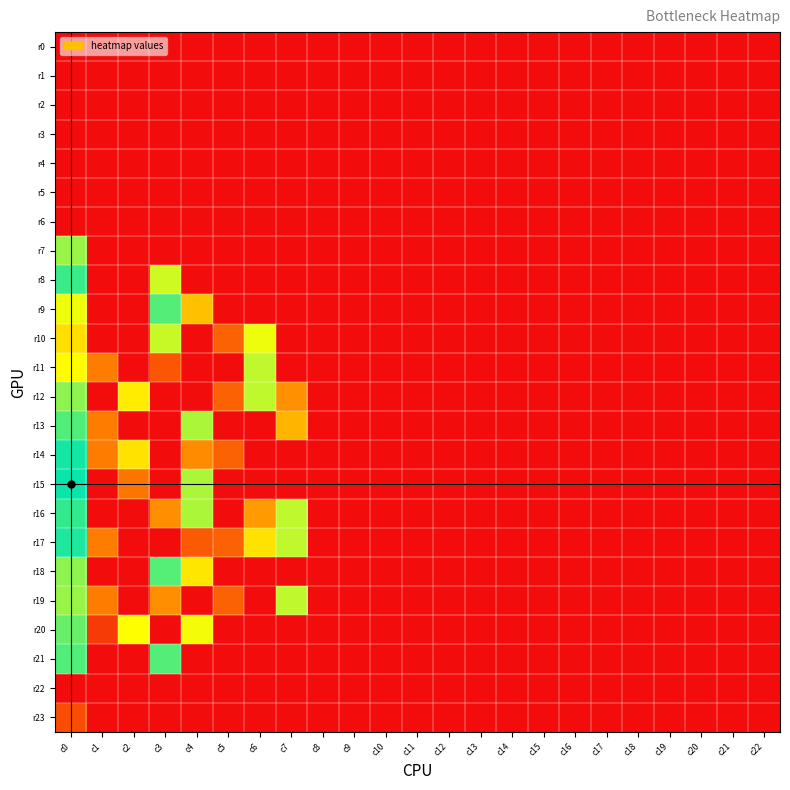

At c1, list the series in order from largest to smallest.

r11, r13, r14, r17, r19, r20, r0, r1, r2, r3, r4, r5, r6, r7, r8, r9, r10, r12, r15, r16, r18, r21, r22, r23